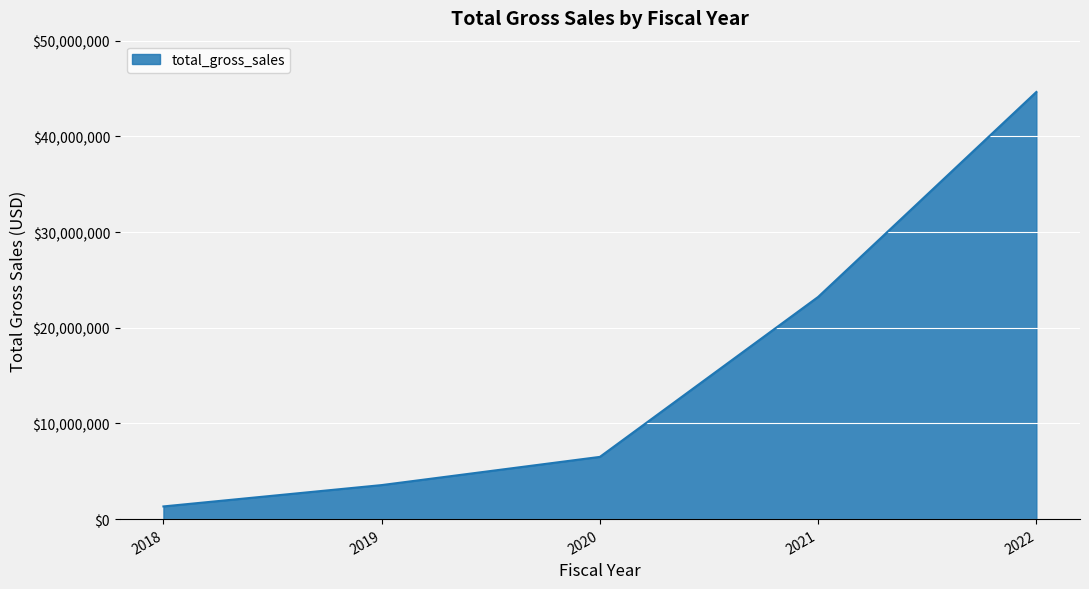

How many series are shown in this chart?

1